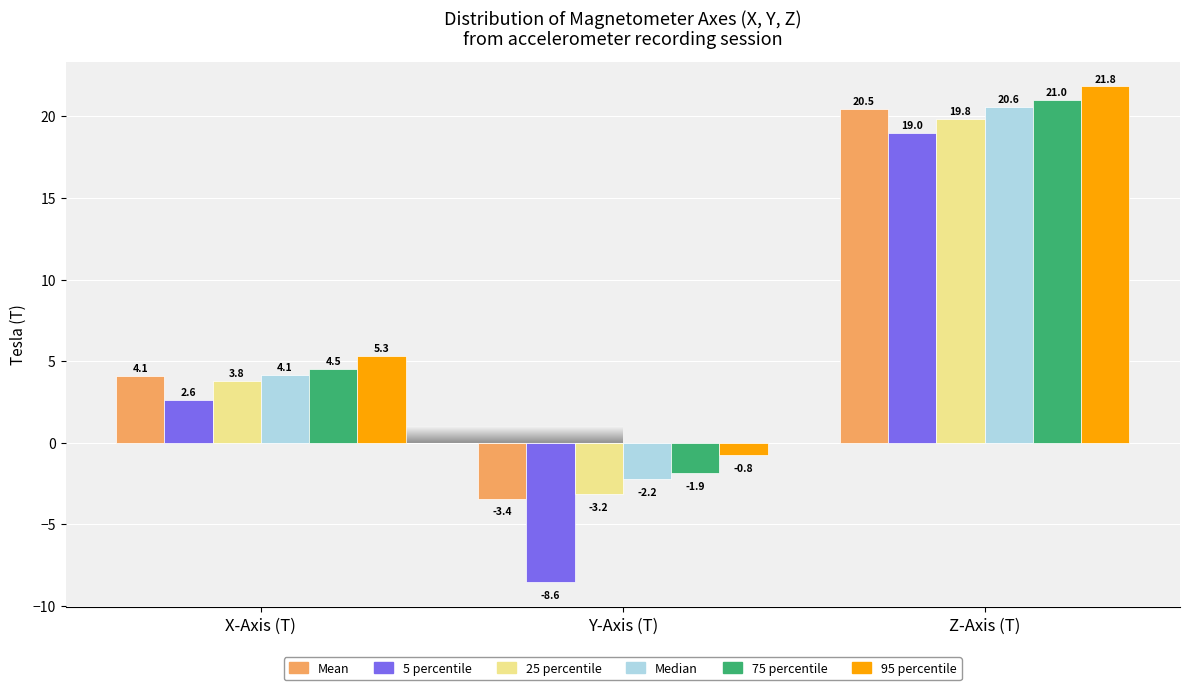

Reading left to right, extract all data points from this chart.

Mean: X-Axis (T)=4.1	Y-Axis (T)=-3.4	Z-Axis (T)=20.5
5 percentile: X-Axis (T)=2.6	Y-Axis (T)=-8.6	Z-Axis (T)=19.0
25 percentile: X-Axis (T)=3.8	Y-Axis (T)=-3.2	Z-Axis (T)=19.8
Median: X-Axis (T)=4.1	Y-Axis (T)=-2.2	Z-Axis (T)=20.6
75 percentile: X-Axis (T)=4.5	Y-Axis (T)=-1.9	Z-Axis (T)=21.0
95 percentile: X-Axis (T)=5.3	Y-Axis (T)=-0.8	Z-Axis (T)=21.8